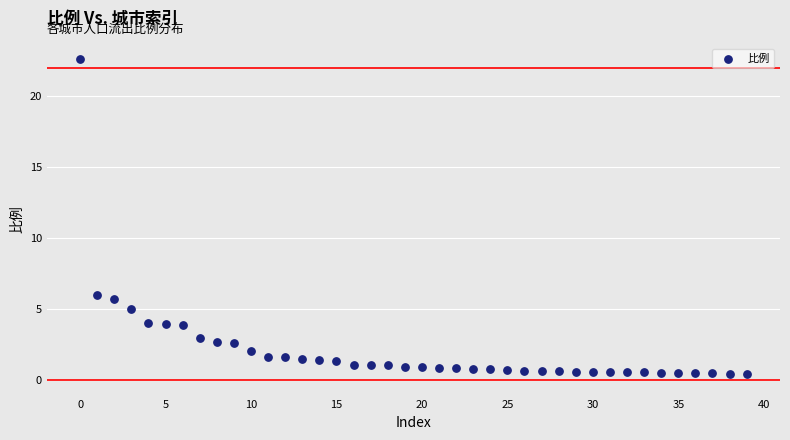

What Y value in the scatter plot is closest to 11?

6.0